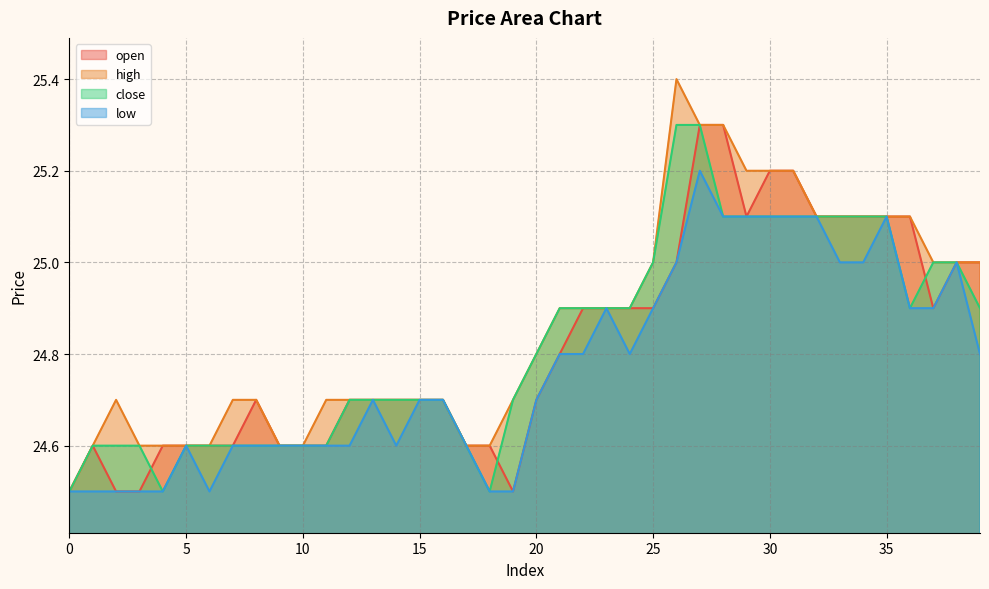

What is the maximum value for open?

25.3